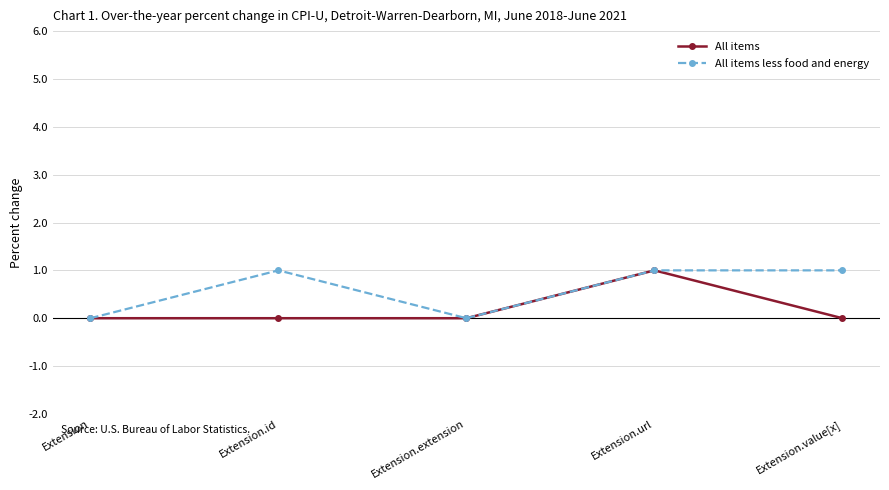

List the series in order of their overall mean, lowest first.

All items, All items less food and energy